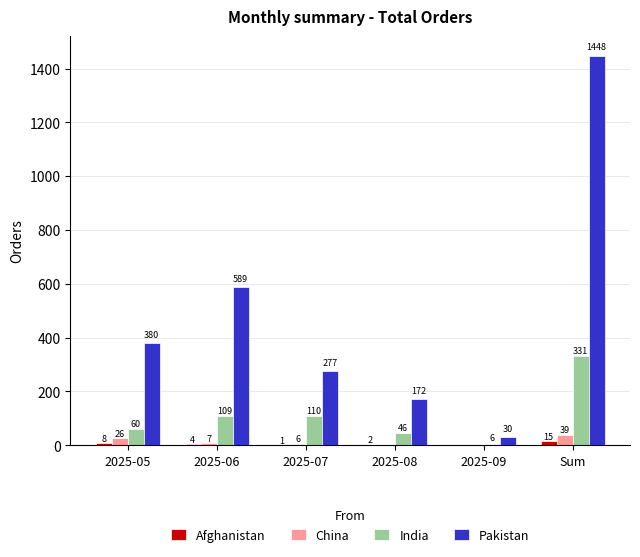

The value of India at 2025-07 is 110. True or false?

True